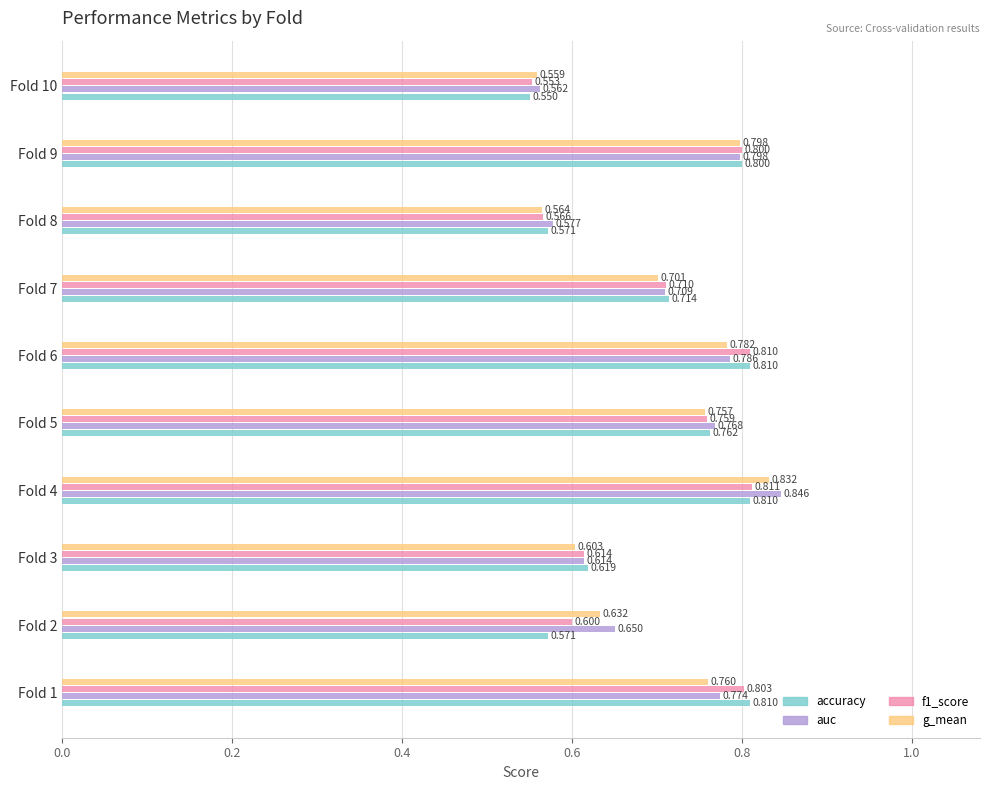

Between Fold 4 and Fold 5, which series saw the biggest shift?

auc